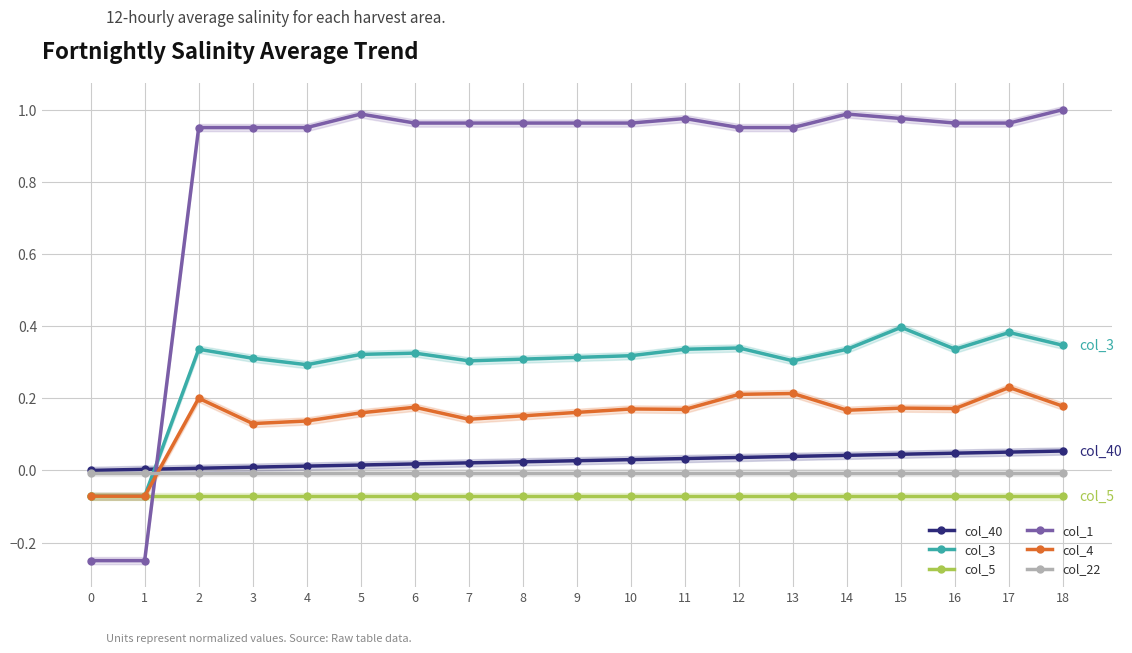

Does the chart display data point markers on the line(s)?

Yes